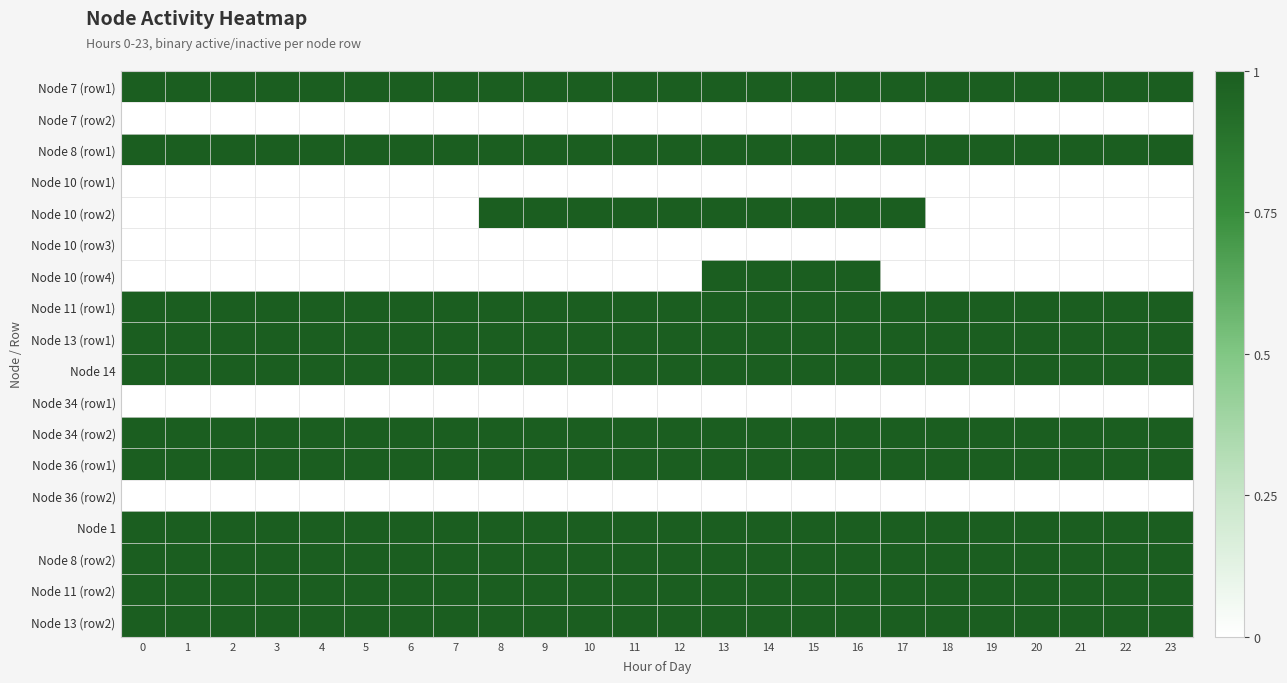

At which category is the sum across all series the highest?

13